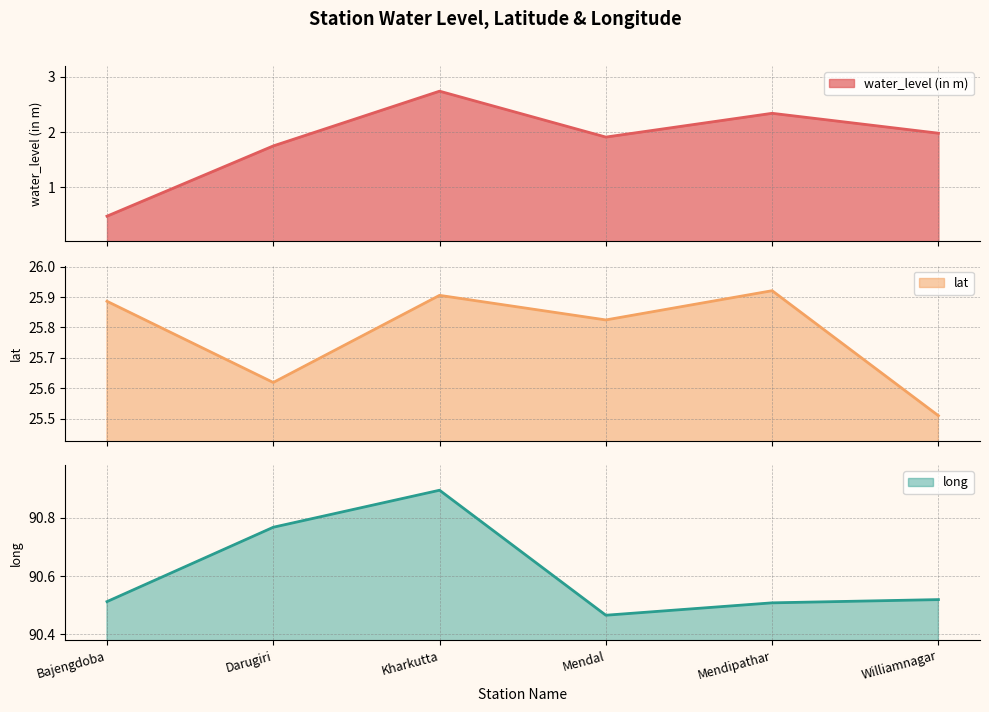

Where is the first local maximum for water_level (in m)?

Kharkutta